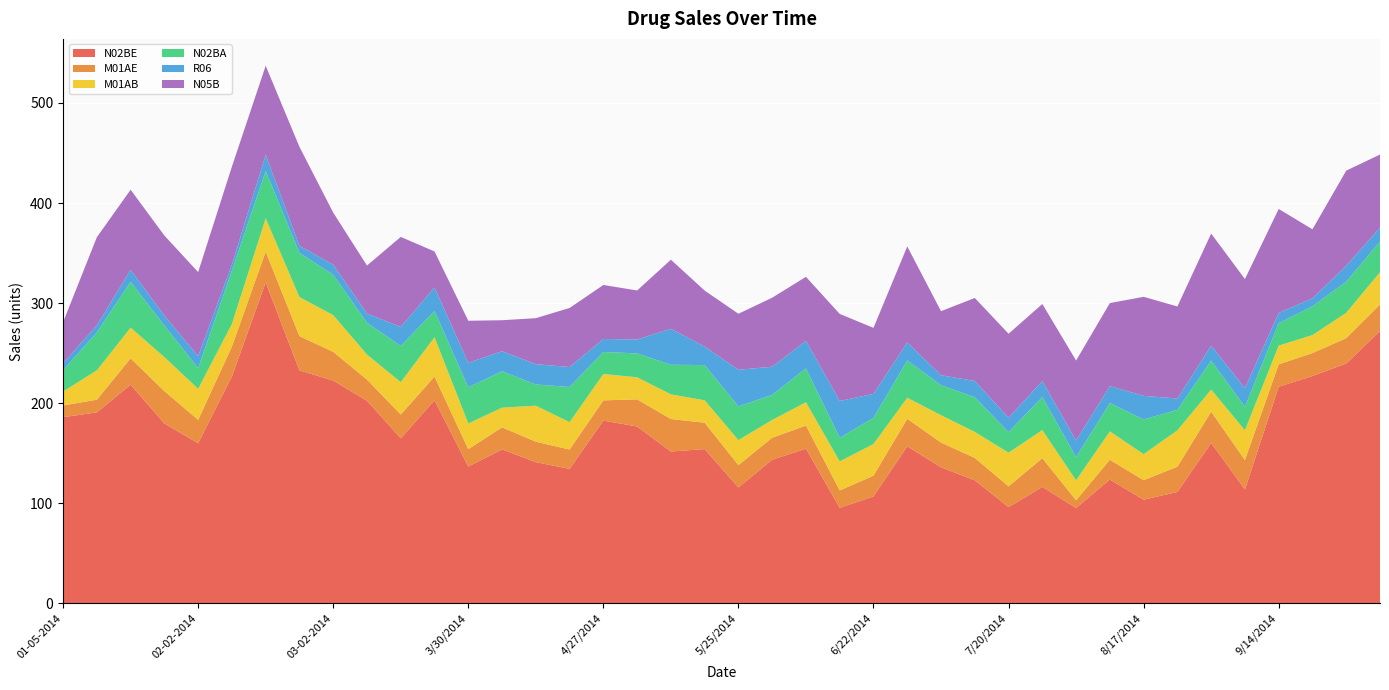

Reading left to right, transcribe all the data shown in this chart.

N02BE: 185.9	190.7	218.4	179.6	159.9	226.8	320.7	232.7	222.5	202.4	164.8	202.8	136.6	153.7	141.0	134.2	182.5	176.6	151.6	154.0	115.7	143.4	154.4	95.3	106.7	156.8	135.8	122.8	96.0	116.2	95.1	123.6	103.4	111.2	160.2	113.7	216.3	227.1	239.6	272.0
M01AE: 11.7	12.7	26.3	32.4	23.4	29.7	30.7	34.2	28.8	21.1	23.8	23.7	17.3	22.1	20.4	19.4	20.2	27.2	32.5	26.4	22.3	22.1	23.1	17.4	20.7	27.5	24.7	22.4	20.8	28.8	7.7	19.7	19.5	25.2	31.3	29.4	22.4	22.9	25.4	26.5
M01AB: 14.0	29.3	30.7	34.0	31.0	22.6	33.3	39.0	36.7	25.0	32.4	39.4	25.7	19.7	36.0	27.4	26.4	22.0	24.7	22.4	25.0	17.7	23.3	29.0	31.7	21.0	27.4	26.0	33.7	28.0	20.0	28.4	26.0	36.4	22.1	29.7	18.7	18.0	25.4	32.4
N02BA: 21.3	37.9	45.9	31.5	20.7	53.3	47.3	44.2	40.4	31.8	36.2	26.1	36.2	36.4	21.2	35.1	22.0	23.9	29.6	35.2	33.7	25.1	33.9	23.6	26.1	37.3	30.0	34.7	20.5	33.1	23.2	28.4	34.7	20.5	29.0	23.6	22.4	28.7	31.1	30.6
R06: 7.0	7.2	12.0	10.0	12.0	6.0	16.2	7.0	10.1	9.2	19.0	23.6	24.5	20.0	20.3	20.0	13.0	13.9	36.0	18.5	36.6	28.1	27.5	36.8	24.0	18.0	10.0	16.2	14.4	16.0	16.5	16.9	23.6	11.3	15.0	18.6	10.2	8.0	16.0	14.0
N05B: 41.0	88.0	80.0	80.0	84.0	98.0	89.0	99.0	52.0	48.0	90.0	36.0	42.0	31.0	46.0	59.0	54.0	49.0	69.0	56.0	56.0	69.0	64.0	87.0	66.0	96.0	64.0	83.0	84.0	77.0	80.0	83.0	99.0	92.0	112.0	109.0	104.0	69.0	95.0	73.0